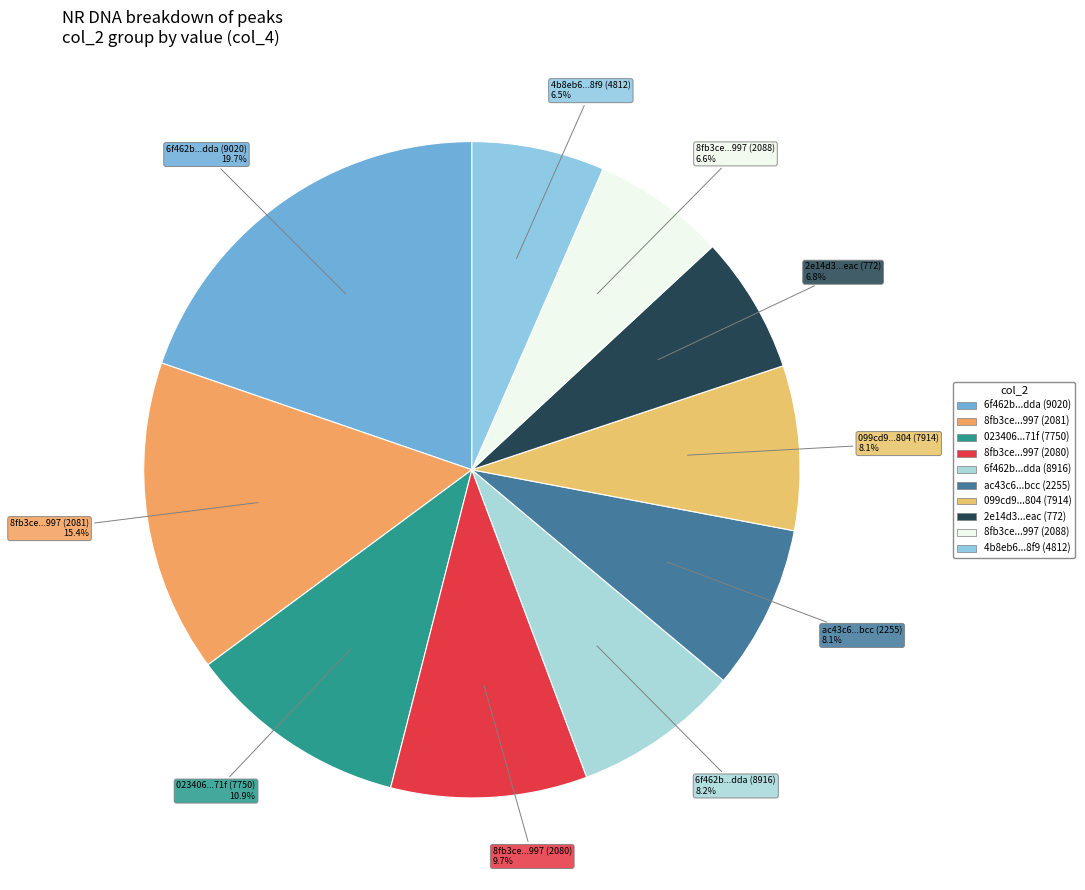

Which category has the smallest portion of the pie?

4b8eb68442432c242e9242be040bacf9